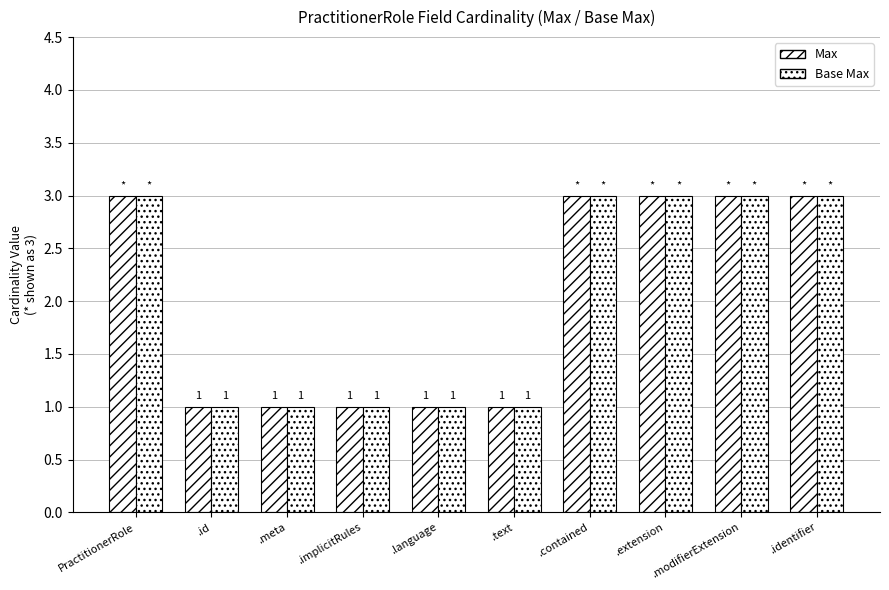

What is the sum of all Base Max values?

20